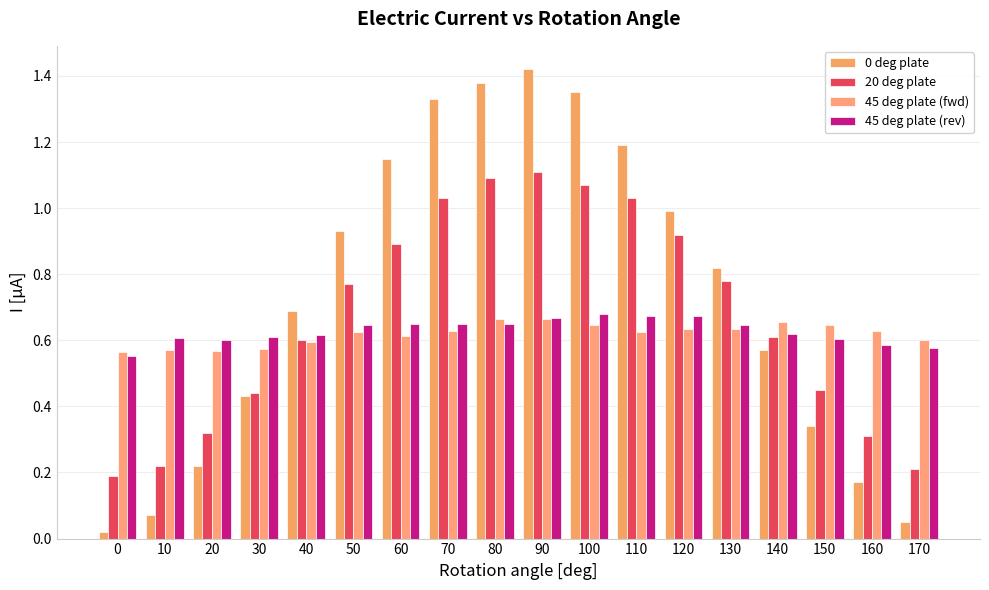

Rank the categories by 20 deg plate value from highest to lowest.

90, 80, 100, 70, 110, 120, 60, 130, 50, 140, 40, 150, 30, 20, 160, 10, 170, 0